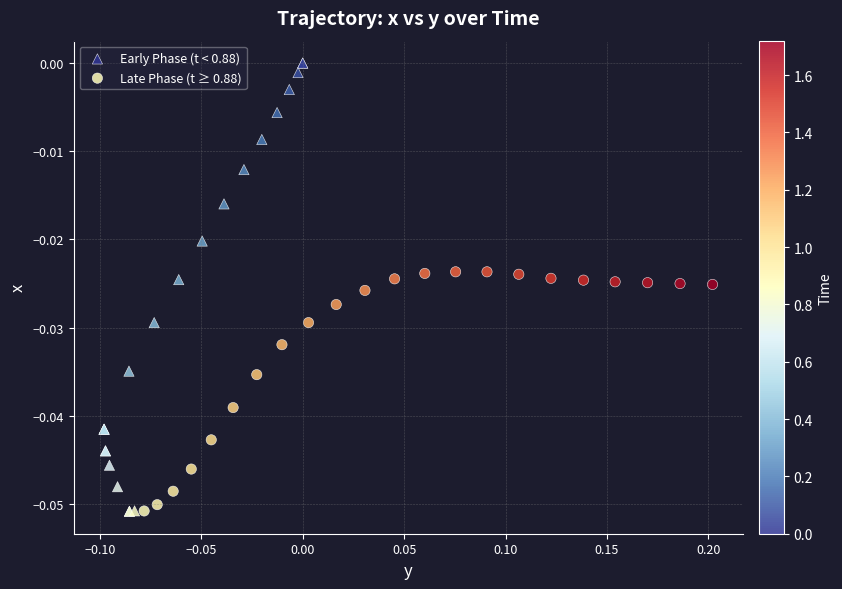

Which series has the widest spread of Y values?

Early Phase (t < 0.88)